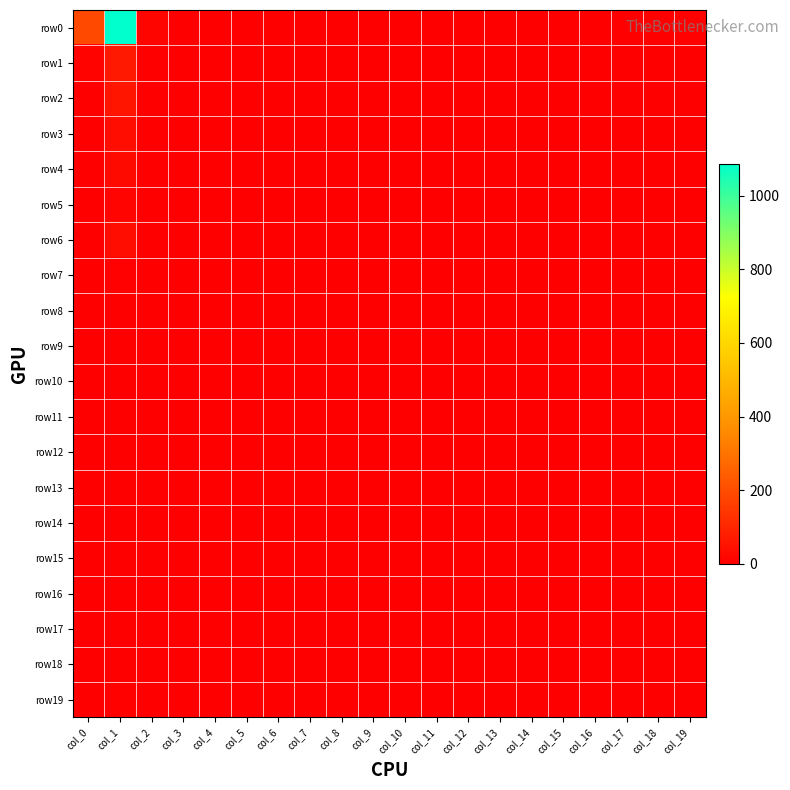

Which series has the largest range (max minus min)?

row0